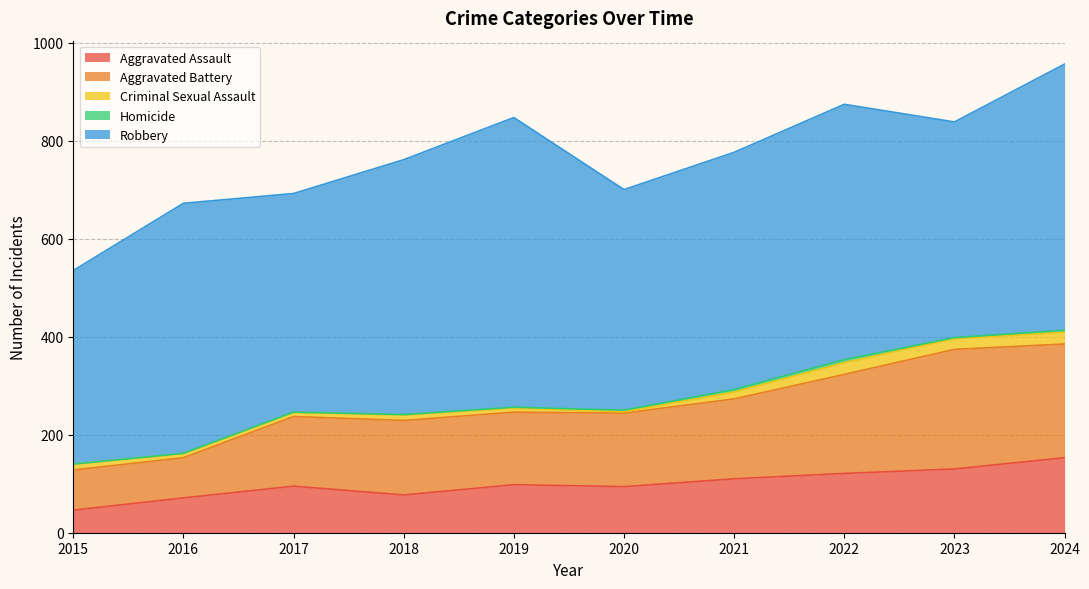

True or false: Robbery has a value of 281 at 2022.

False